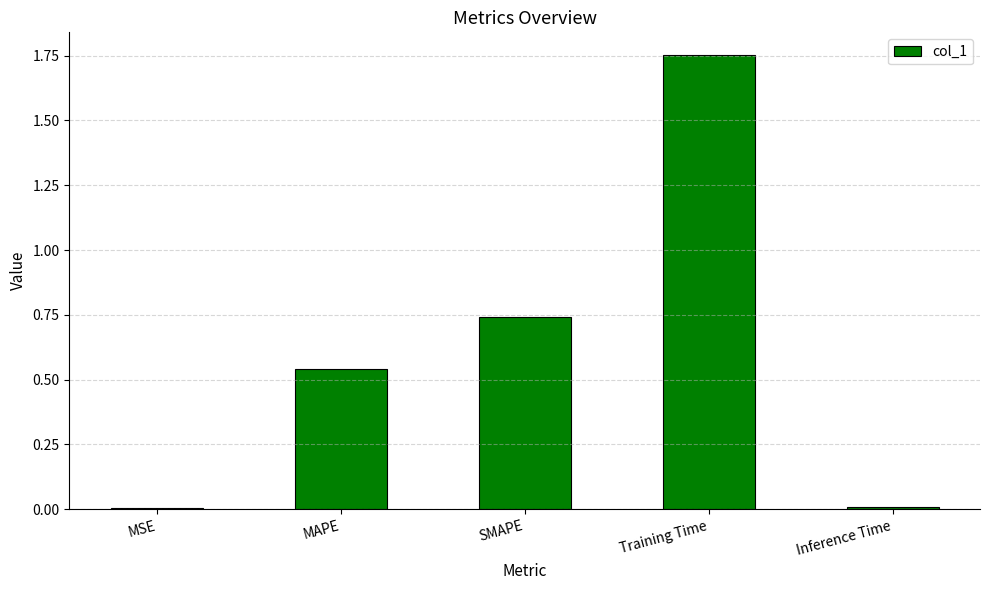

The chart shows a value of 0.3 at SMAPE. True or false?

False